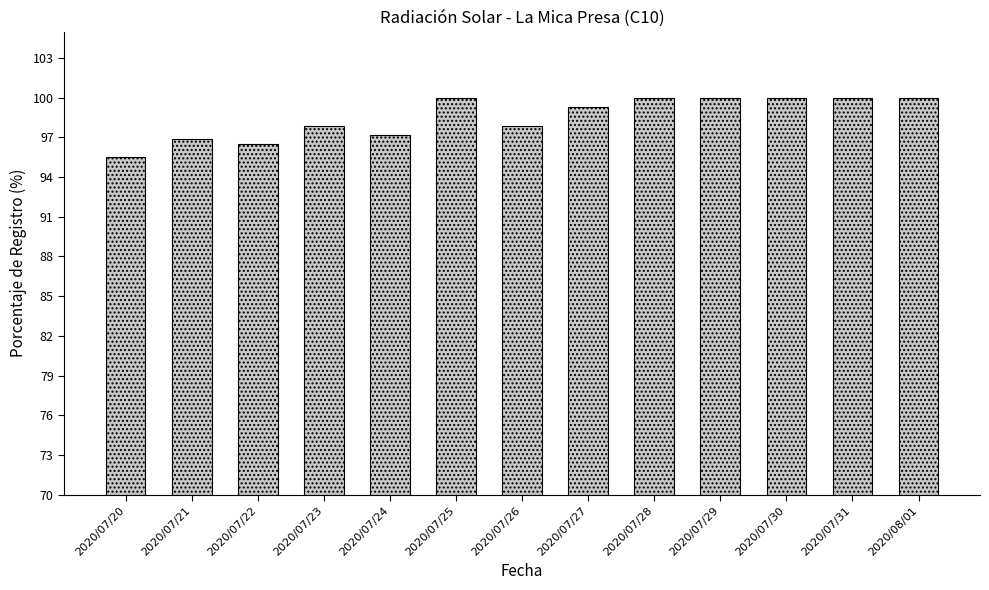

How many series are shown in this chart?

1